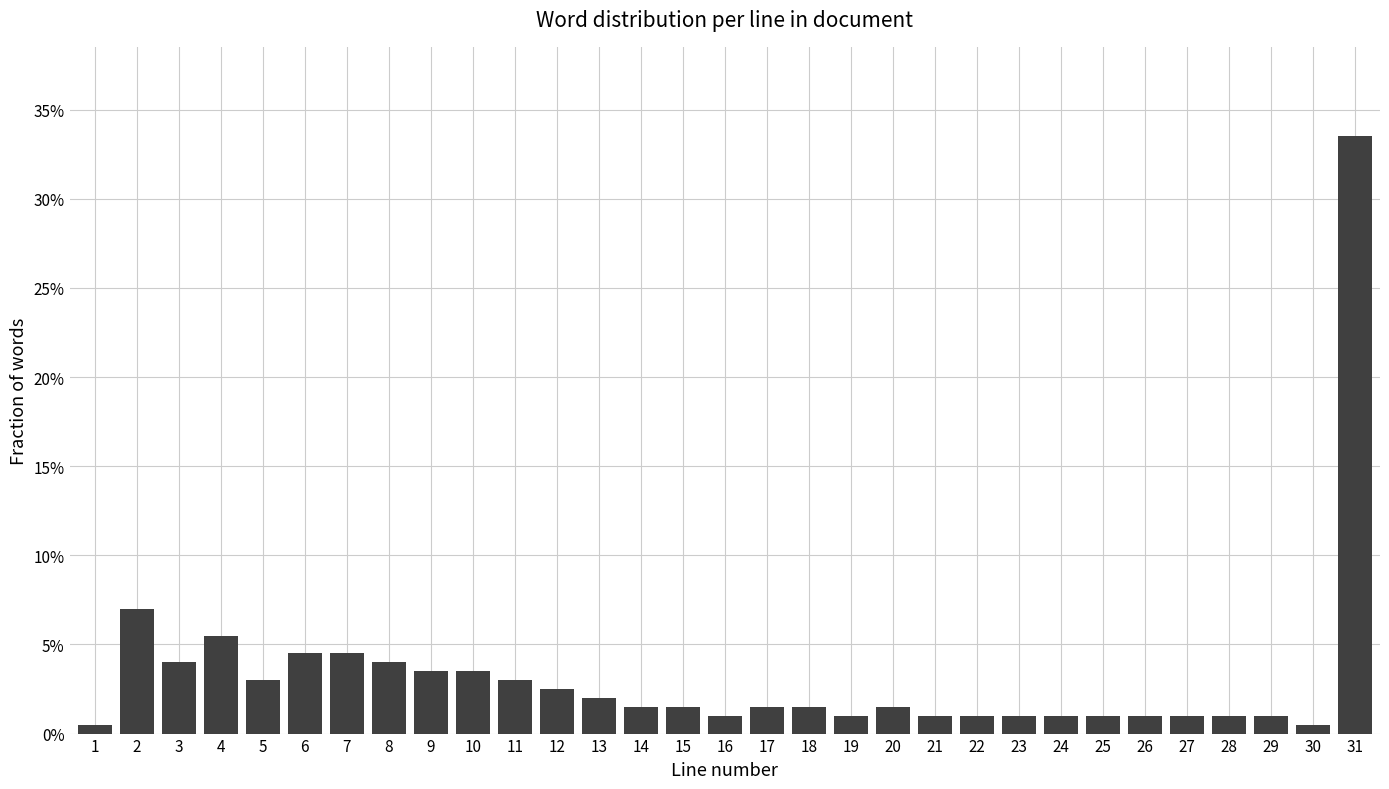

Does the chart contain any negative values?

No